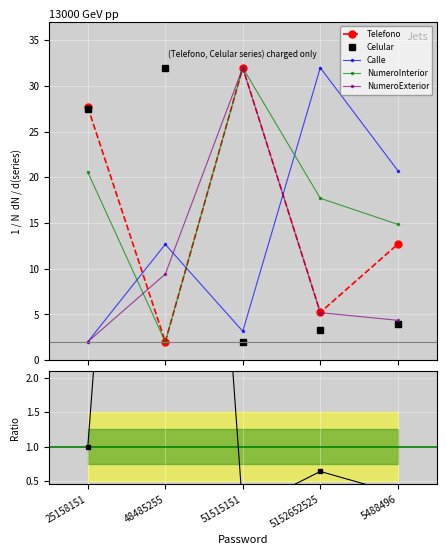

Is this an area chart (filled region under the line)?

No